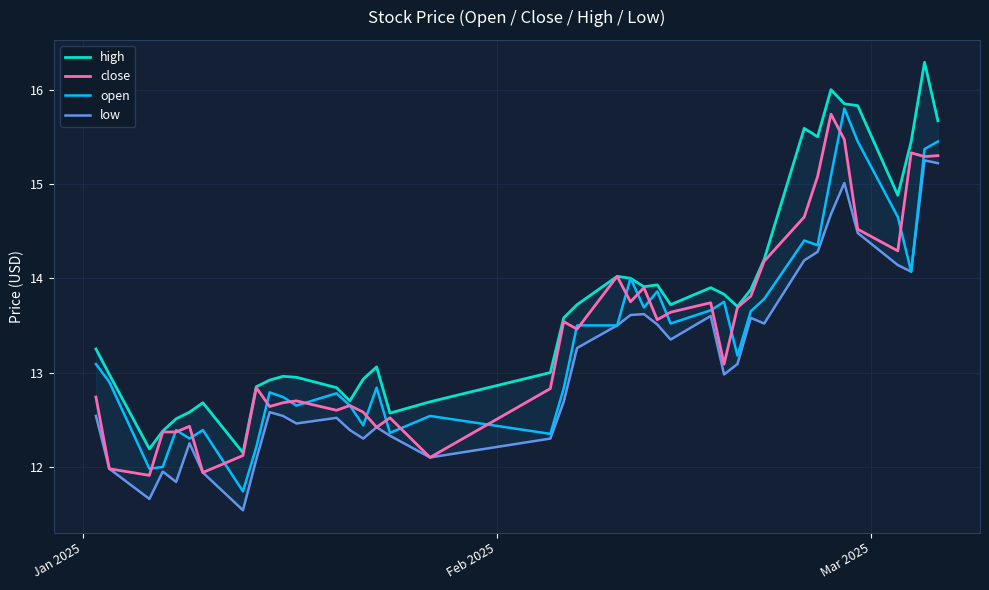

What is the minimum value for close?

11.9